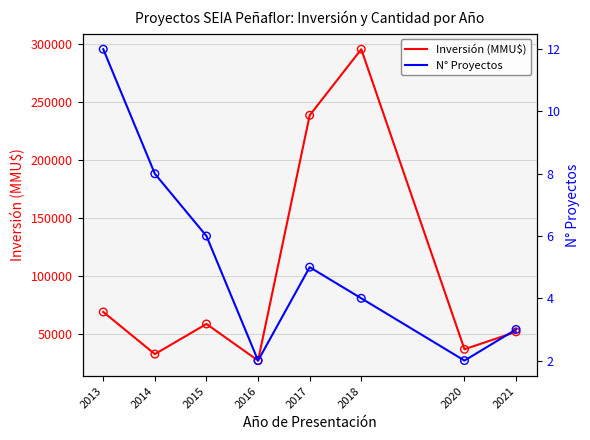

What is the total value across all series at 2015?

58776